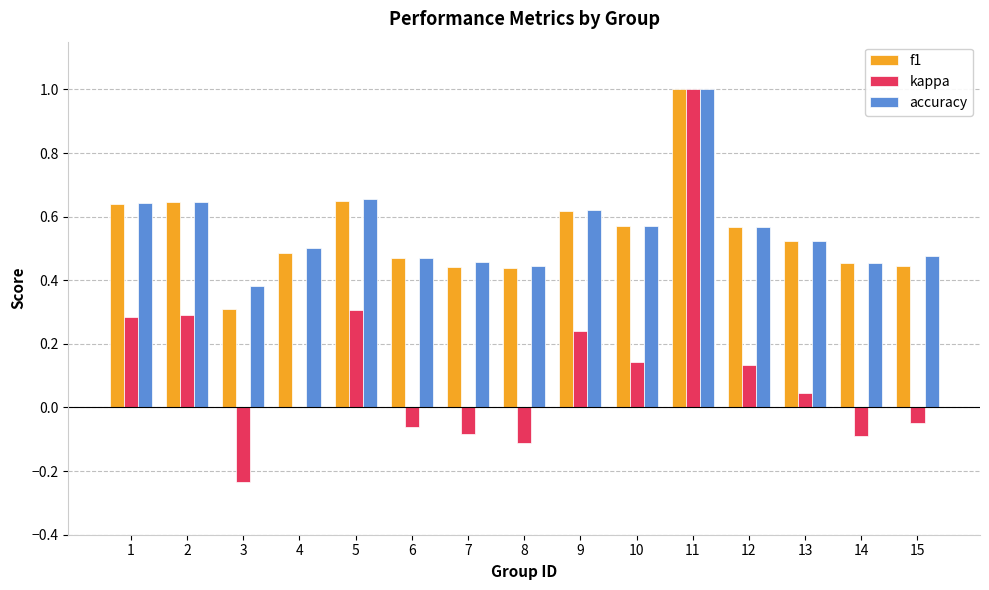

The f1 series shows 0.5 at 6. True or false?

True